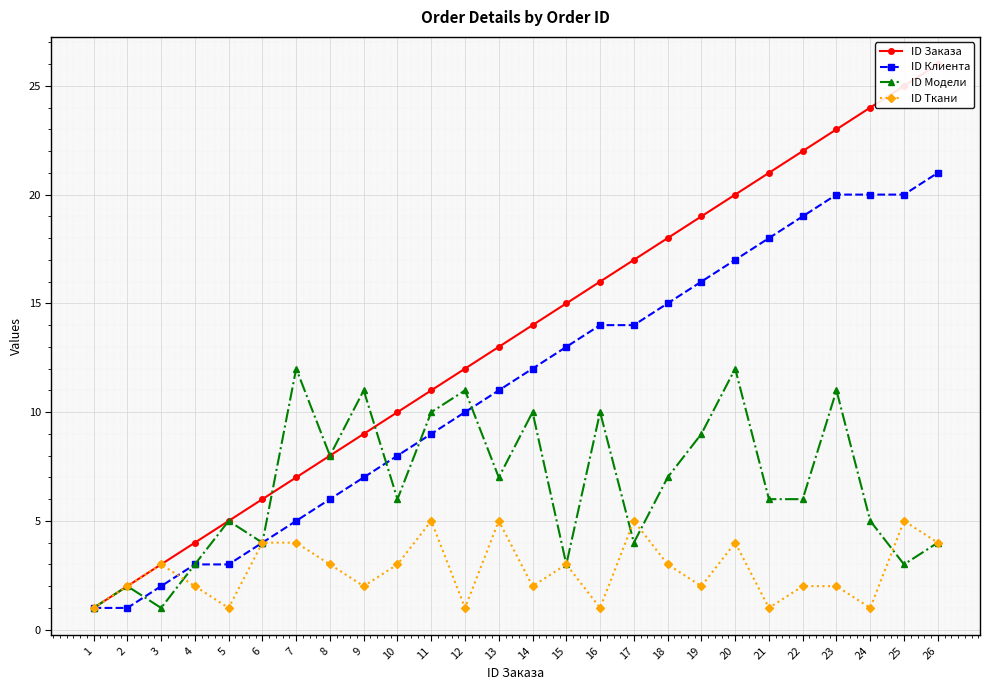

What is the value of the ID Модели point at the 13th from the left?

7